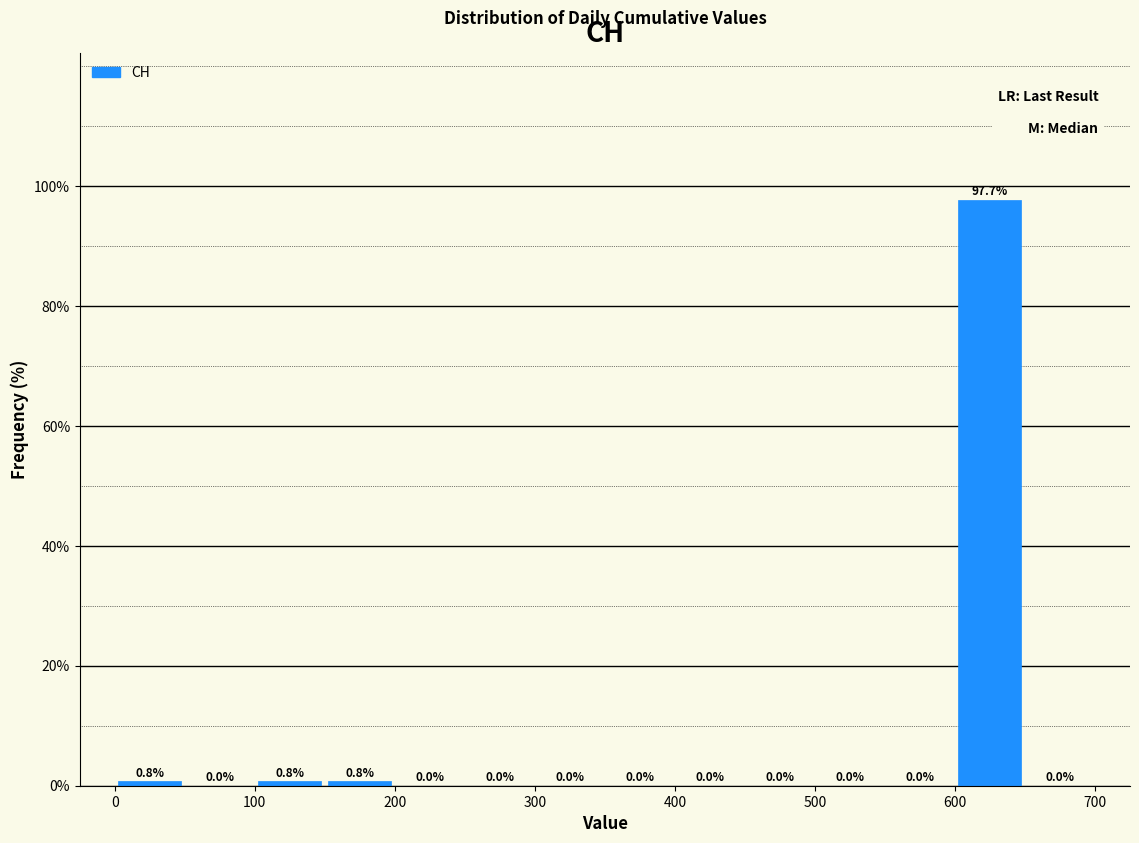

Reading left to right, list every bar in this chart as the range it spans on the x-axis followed by its height.

0 to 50: 0.8
50 to 100: 0.0
100 to 150: 0.8
150 to 200: 0.8
200 to 250: 0.0
250 to 300: 0.0
300 to 350: 0.0
350 to 400: 0.0
400 to 450: 0.0
450 to 500: 0.0
500 to 550: 0.0
550 to 600: 0.0
600 to 650: 97.7
650 to 700: 0.0